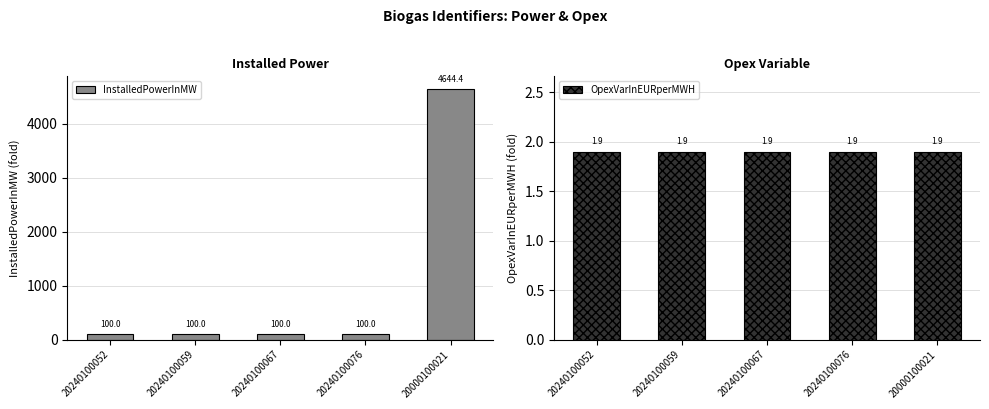

What is the sum of all OpexVarInEURperMWH values?

9.5